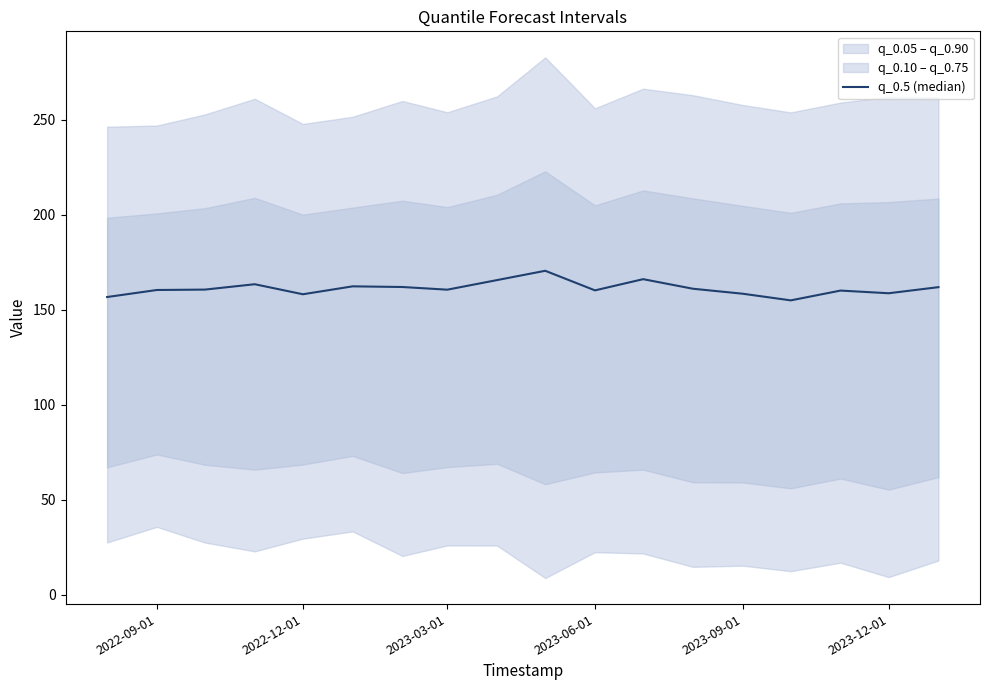

How many points are lower than both their immediate neighbors (excluding endpoints)?

5